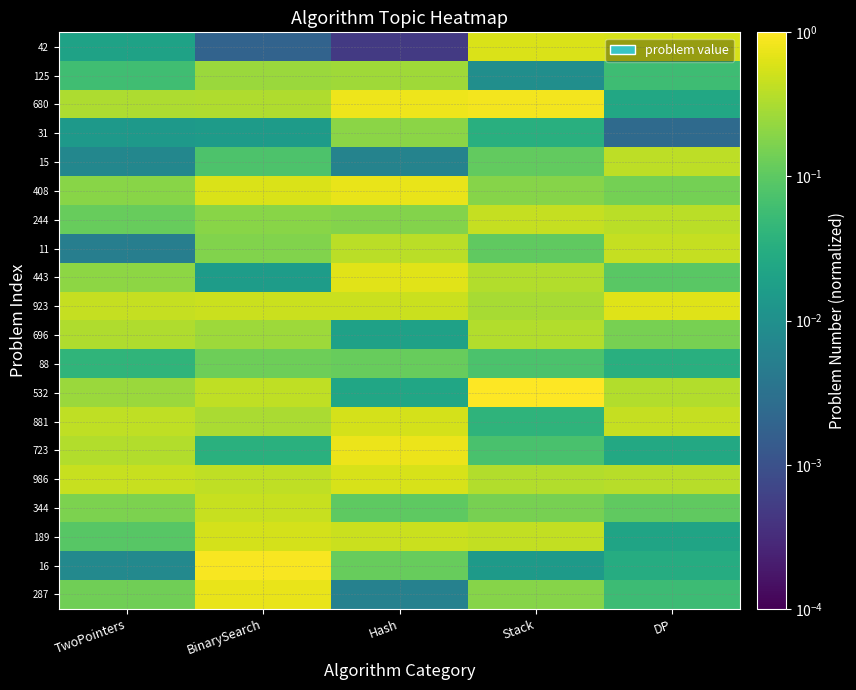

Count the number of categories in the chart.

5